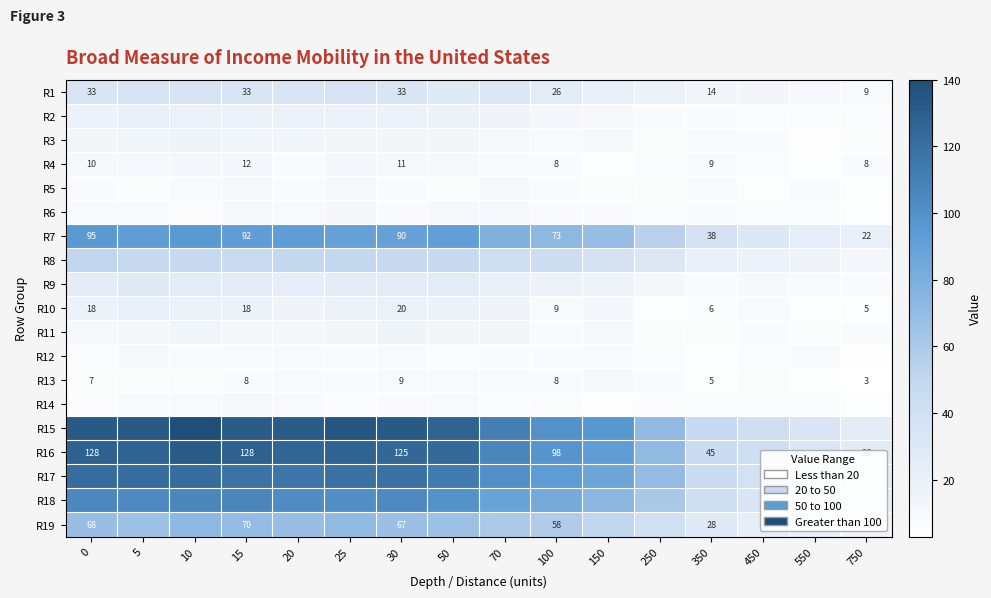

The R1 series shows 26 at 100. True or false?

True